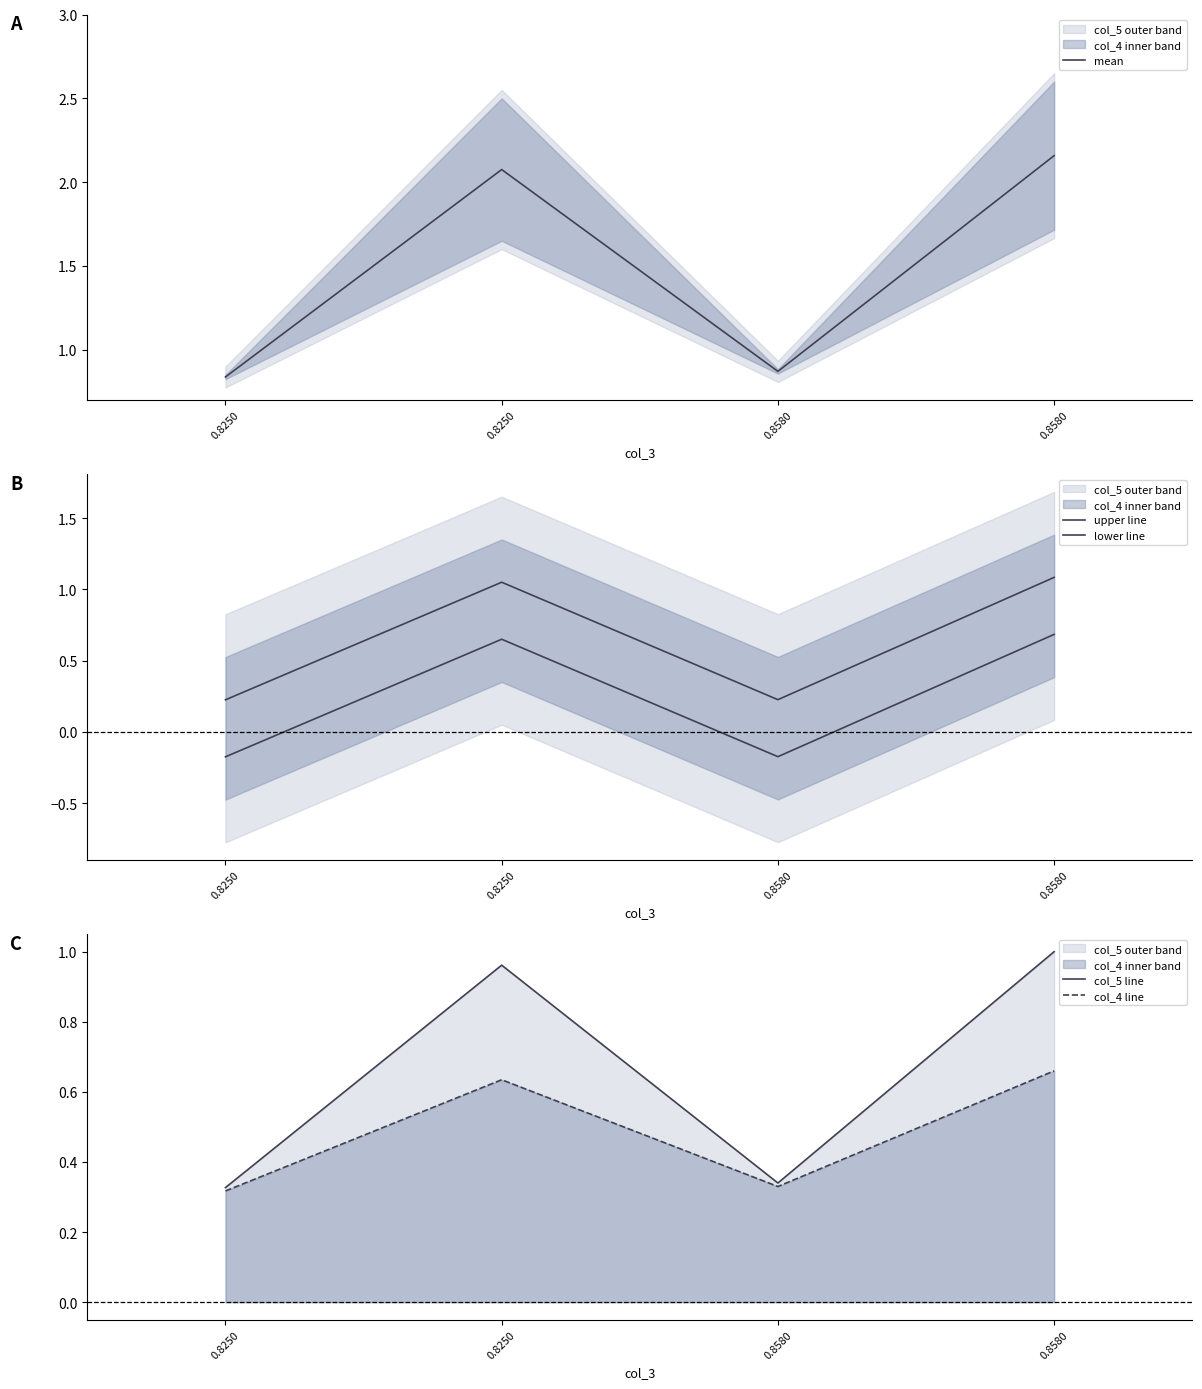

List the series in order of their peak value, highest first.

mean, upper line, col_5 line, lower line, col_4 line